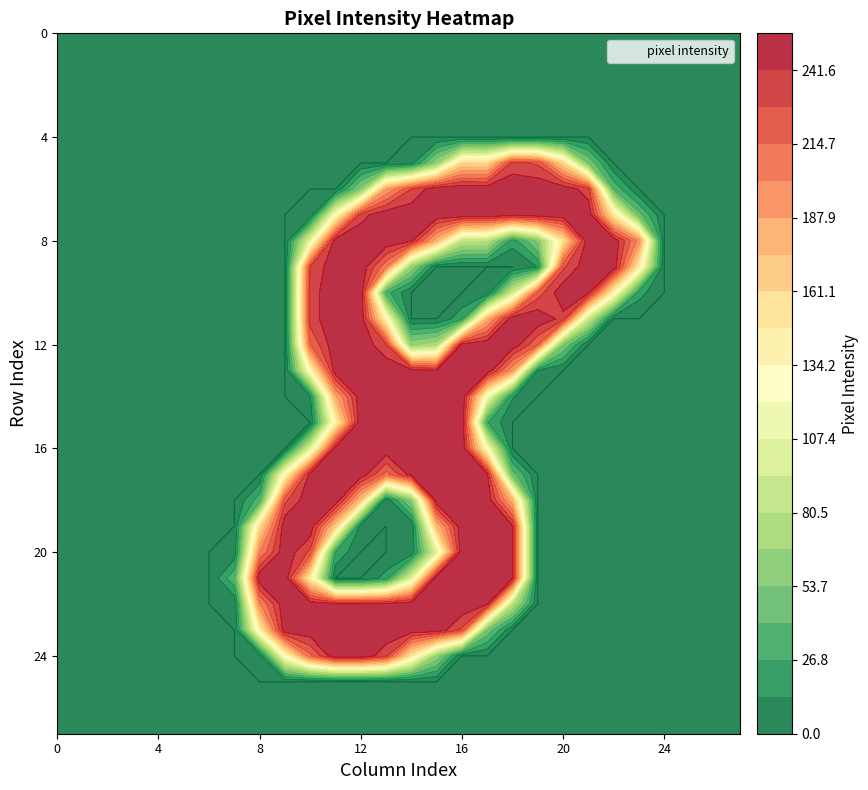

Is the value of 4 at 23 greater than the value of 3 at 4?

No